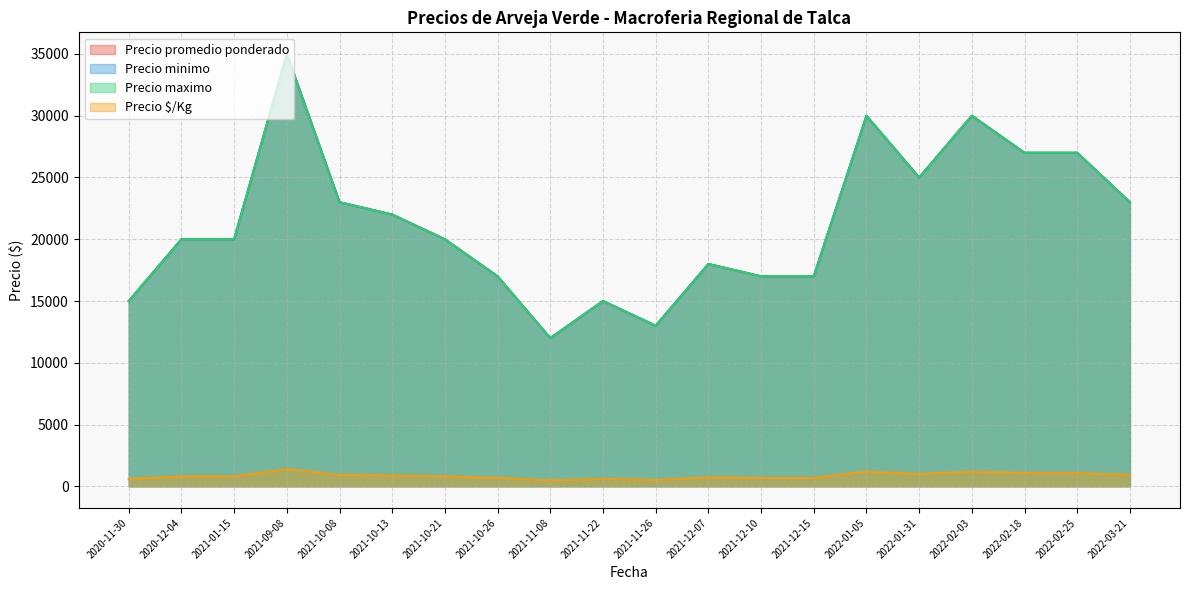

How many interior local valleys does the Precio promedio ponderado series have?

4